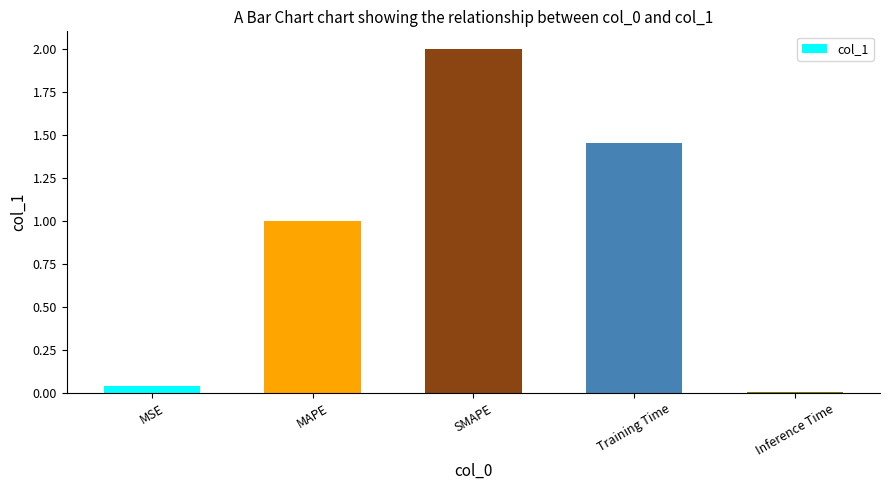

Where is the data nearest to the value 1?

MAPE